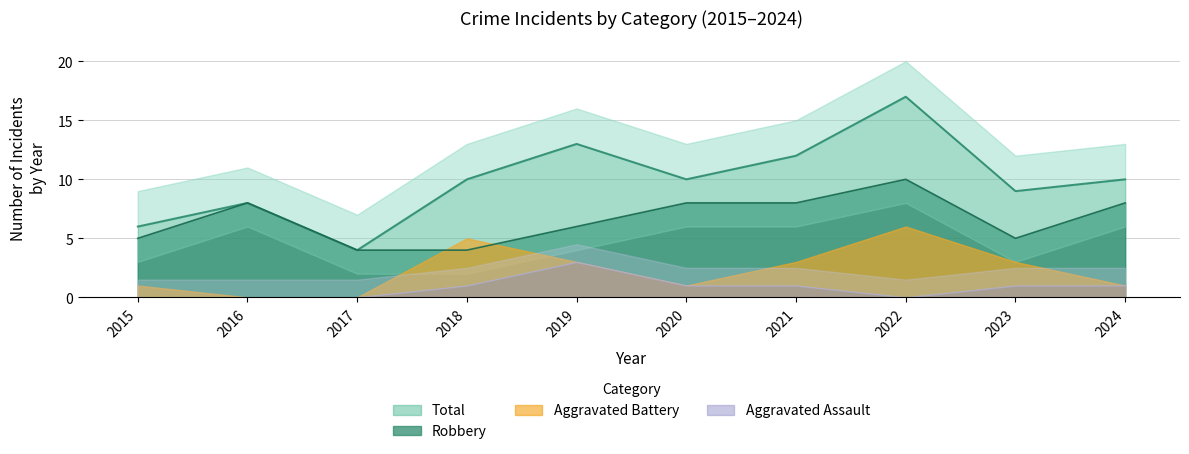

What is the lowest value of the Robbery series?

4